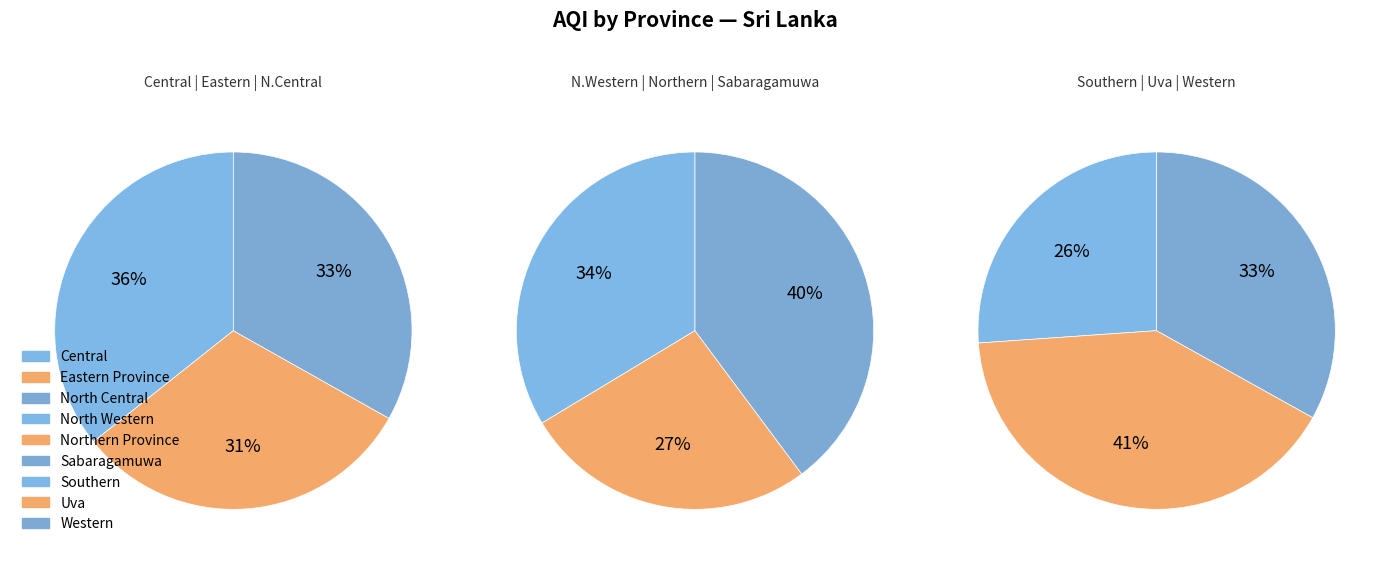

Is there a majority slice in this chart?

No